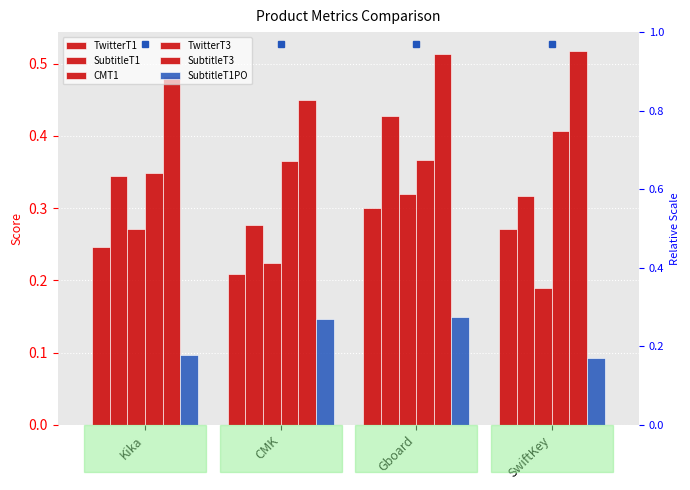

Which series has the largest total across all categories?

SubtitleT3